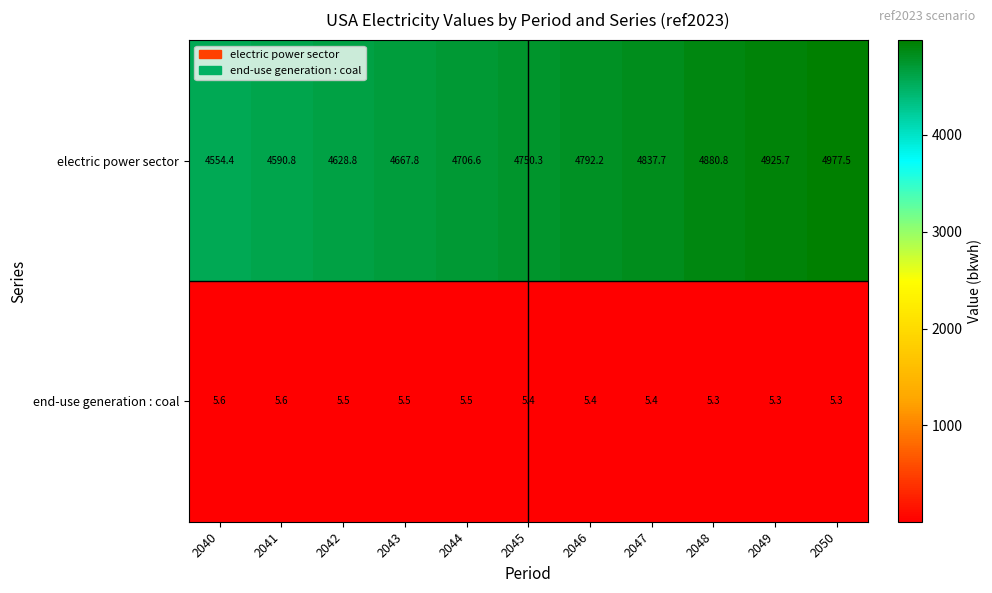

The electric power sector series shows 3162.3 at 2040. True or false?

False